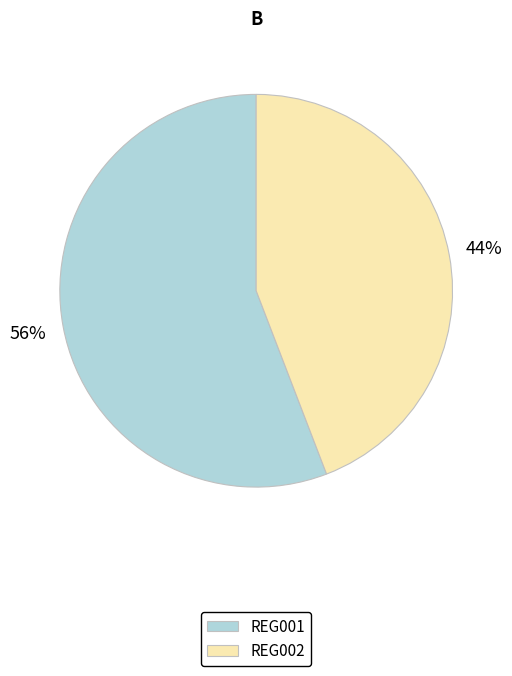

Is there any slice that represents more than half of the pie?

Yes